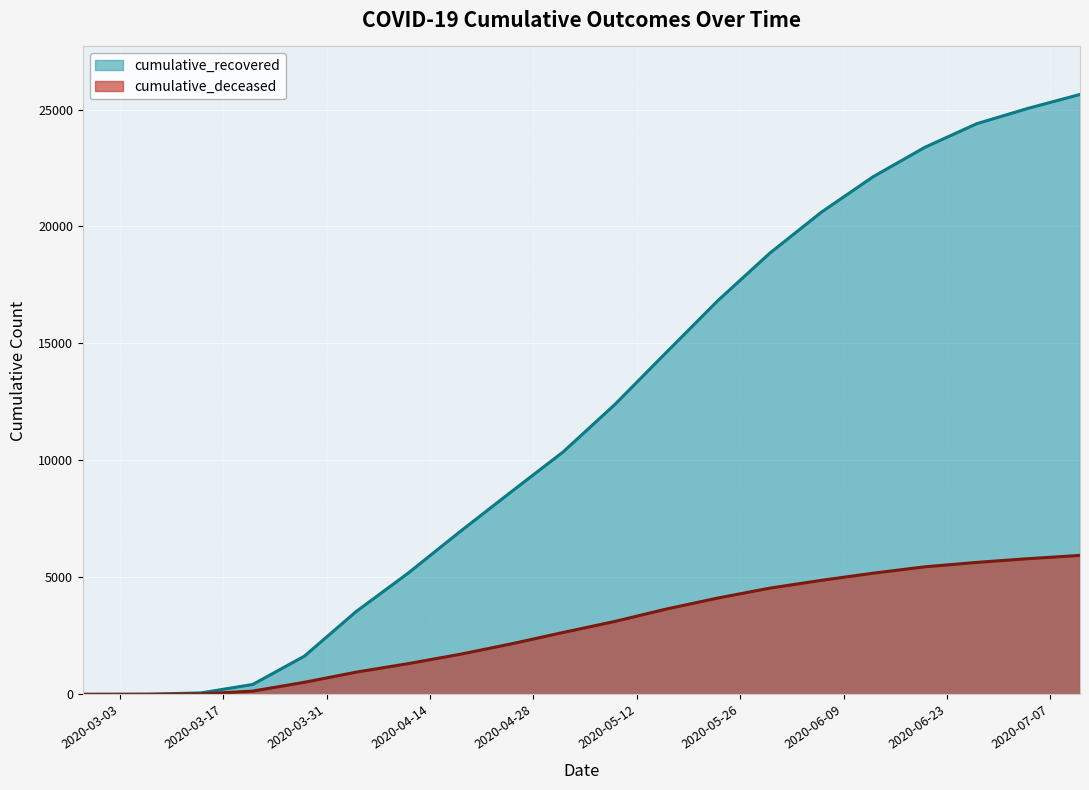

What is the value of the cumulative_deceased point at the 4th from the left?

140